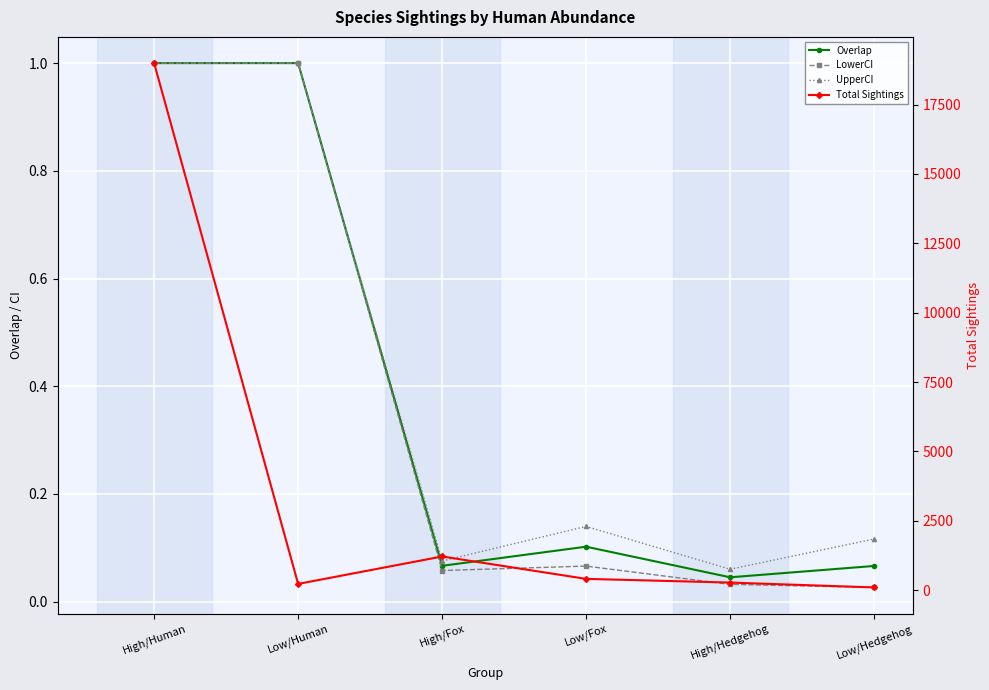

What is the difference between the second highest and second lowest values in the LowerCI series?

1.0